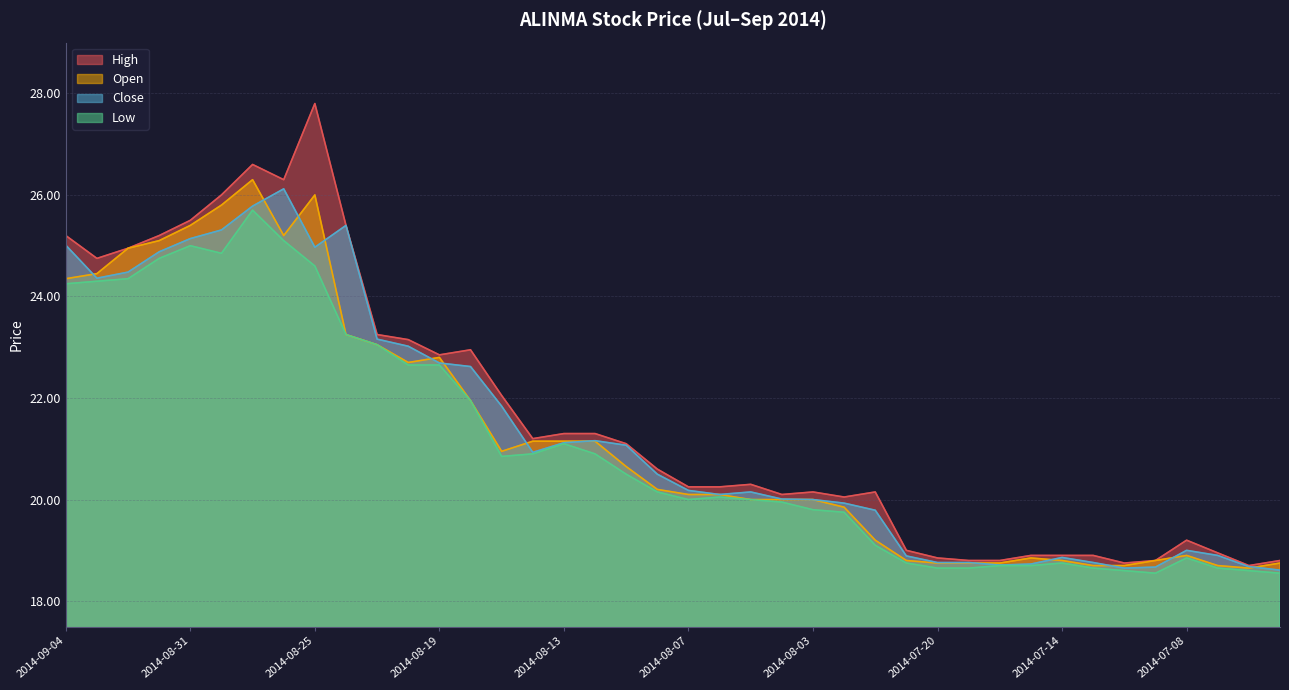

What is the difference between the open values at 2014-09-01 and 2014-07-17?

6.4